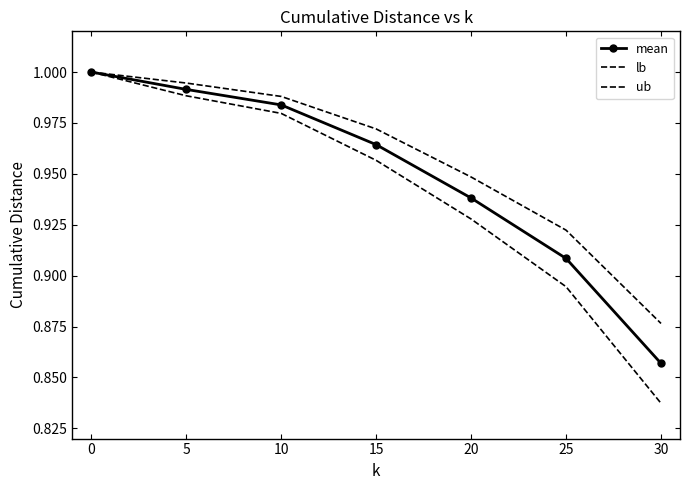

True or false: mean and lb cross at least once.

False